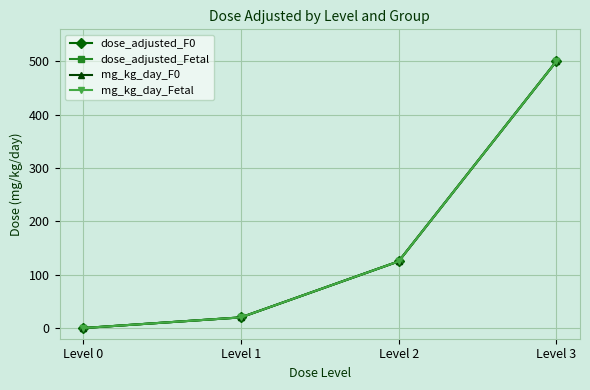

At how many categories does at least one series exceed 371?

1